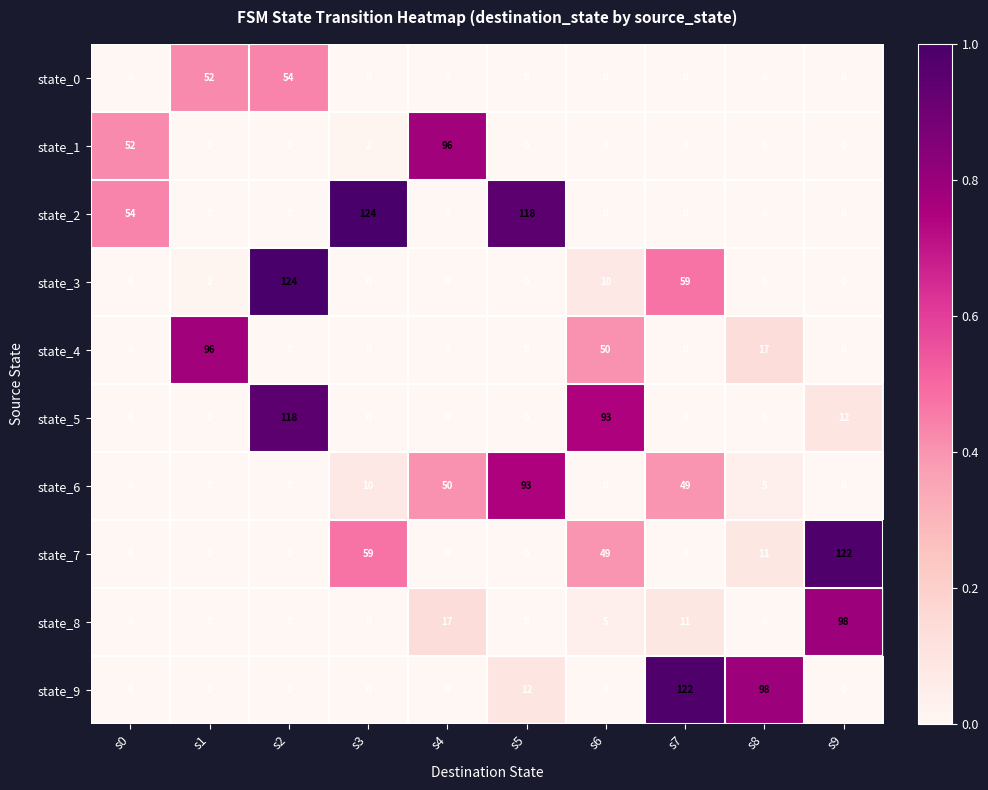

What is the difference between the state_3 values at s2 and s0?

124